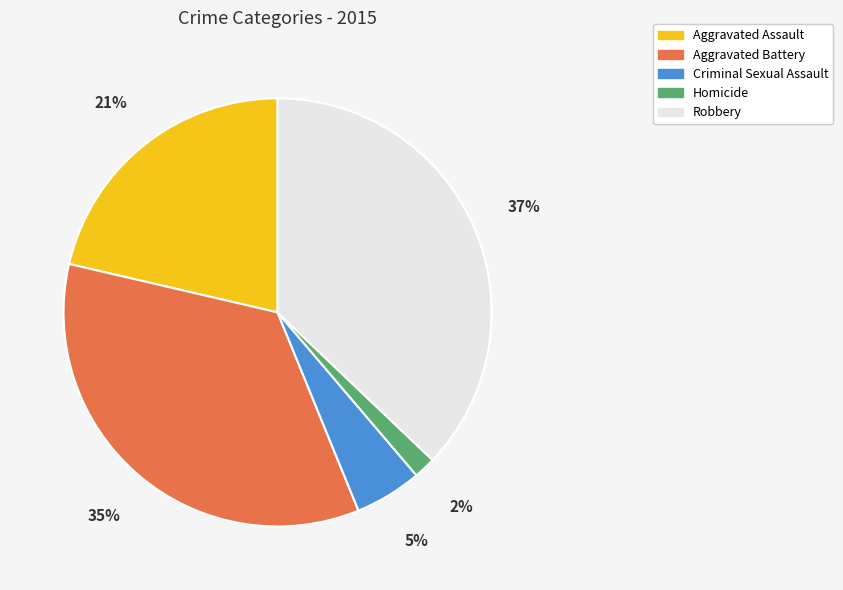

Is the sum of Homicide and Criminal Sexual Assault greater than half?

No